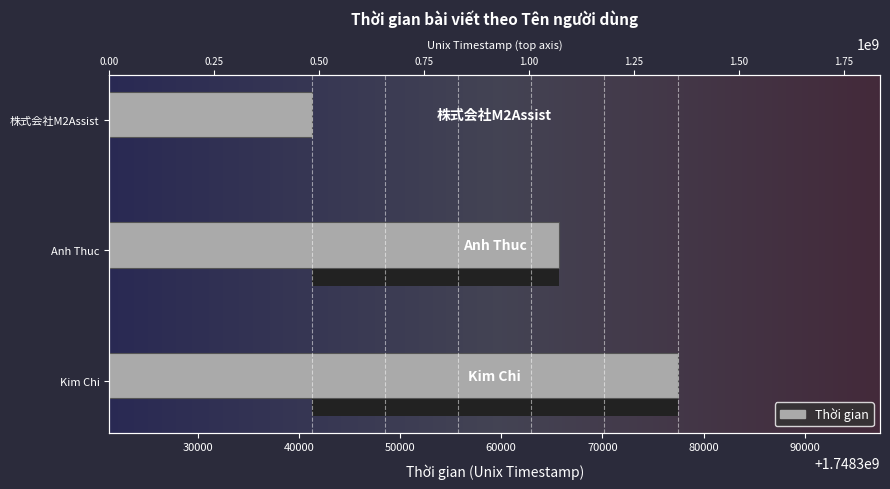

True or false: the data shows 1748341260 at 株式会社M2Assist.

True